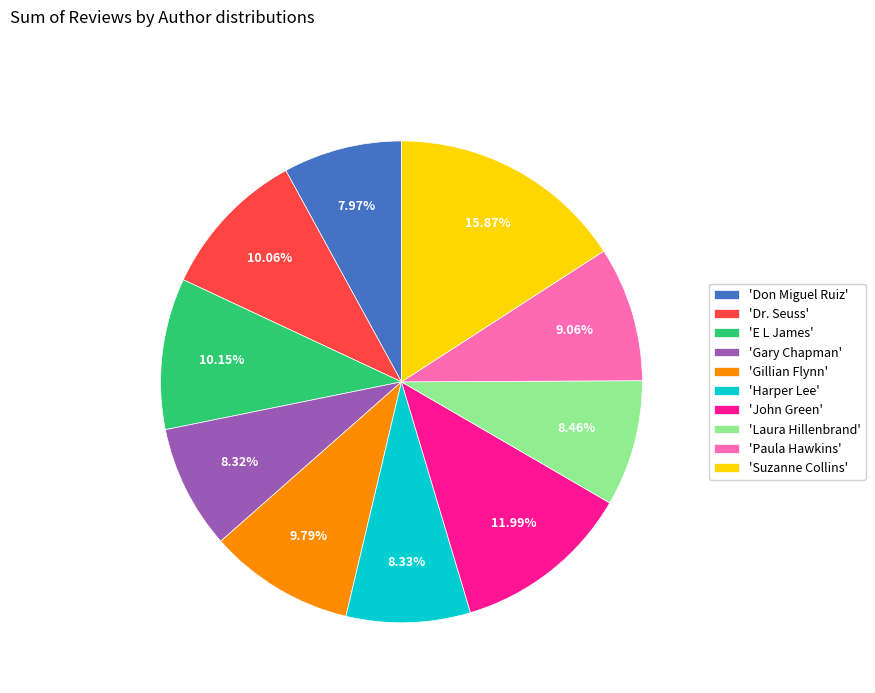

Do 'Dr. Seuss' and 'Suzanne Collins' together represent more than half of the pie?

No